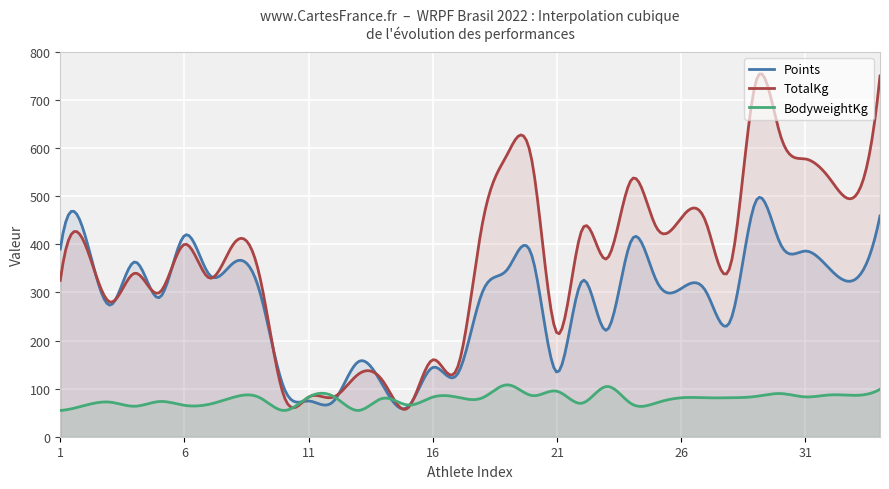

What is the maximum value for BodyweightKg?

107.9